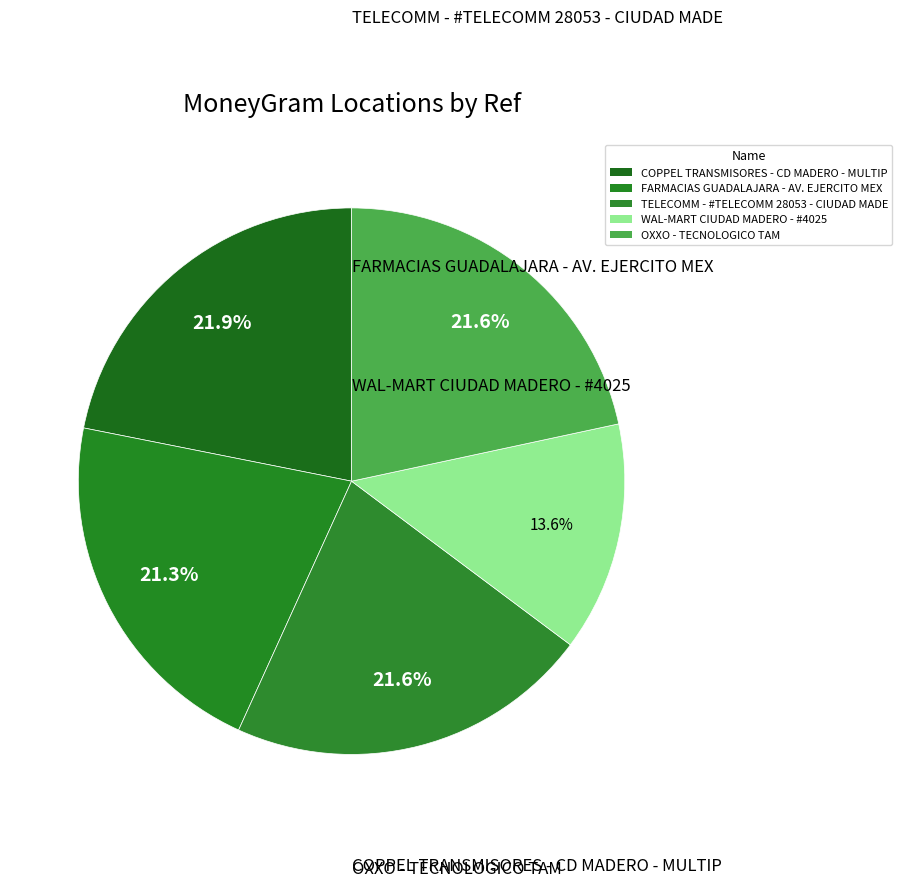

Count the number of slices in the pie.

5